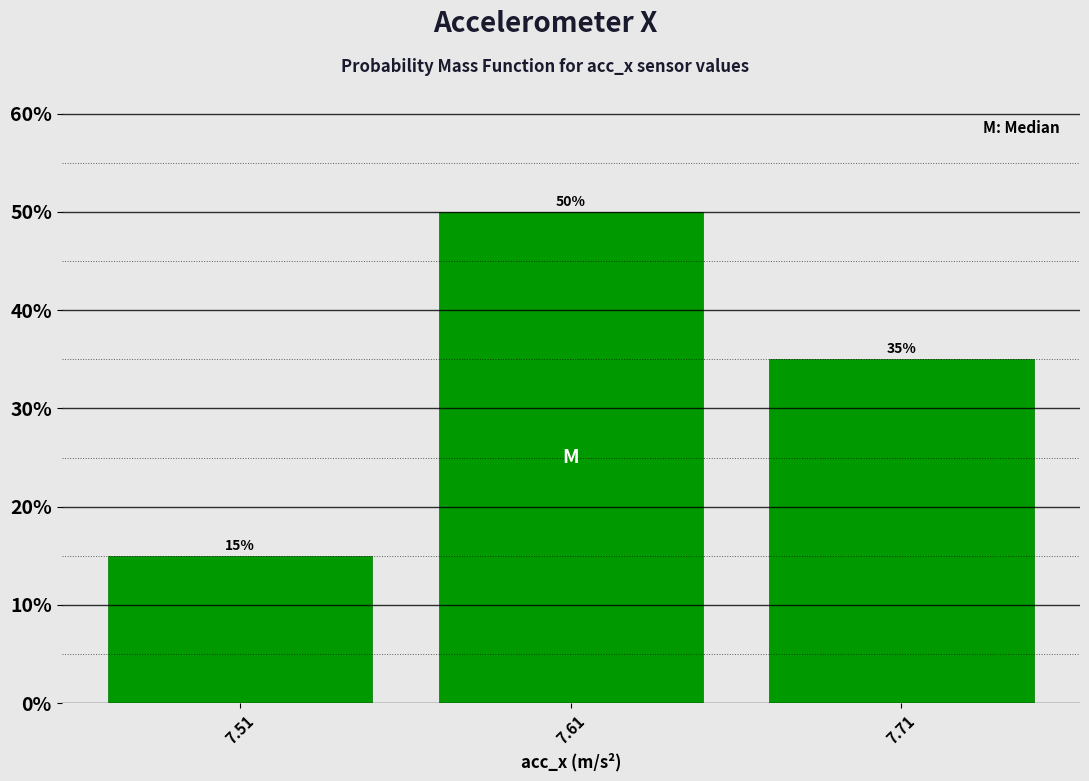

Reading left to right, list every bar in this chart as the range it spans on the x-axis followed by its height.

7.46 to 7.56: 15
7.56 to 7.66: 50
7.66 to 7.76: 35